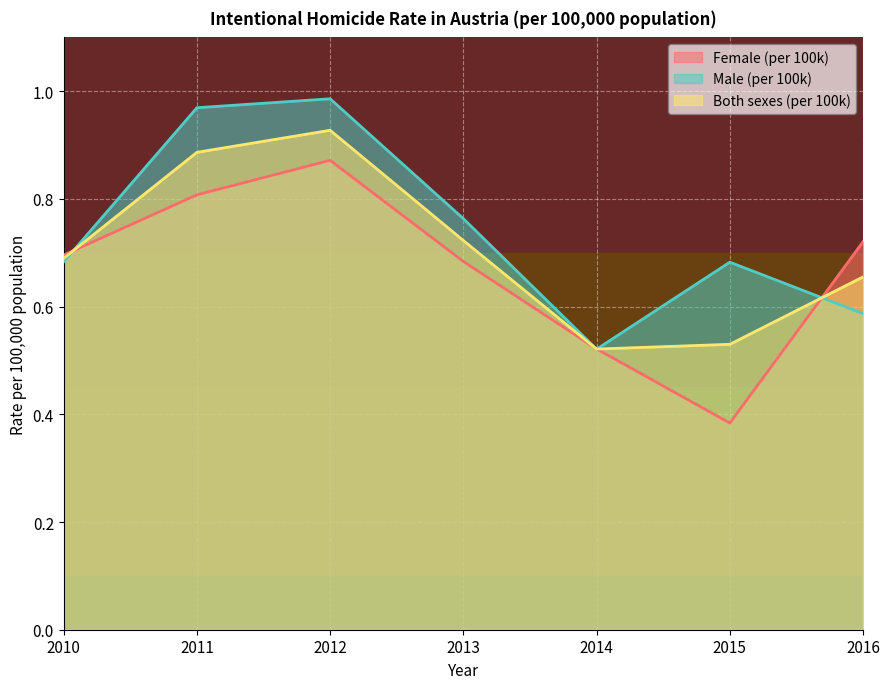

Rank the categories by Female (per 100k) value from highest to lowest.

2012, 2011, 2016, 2010, 2013, 2014, 2015